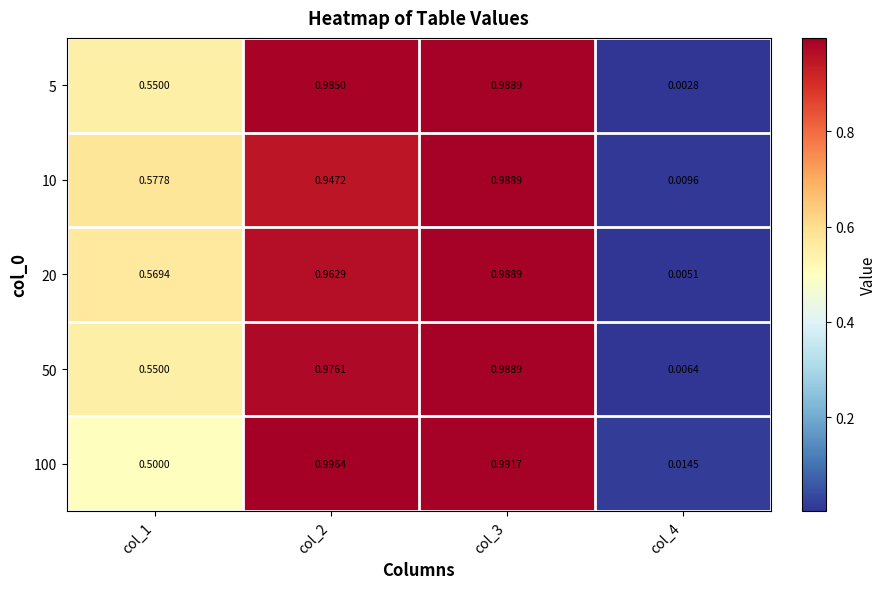

Is the value of 5 at col_2 greater than the value of 50 at col_4?

Yes